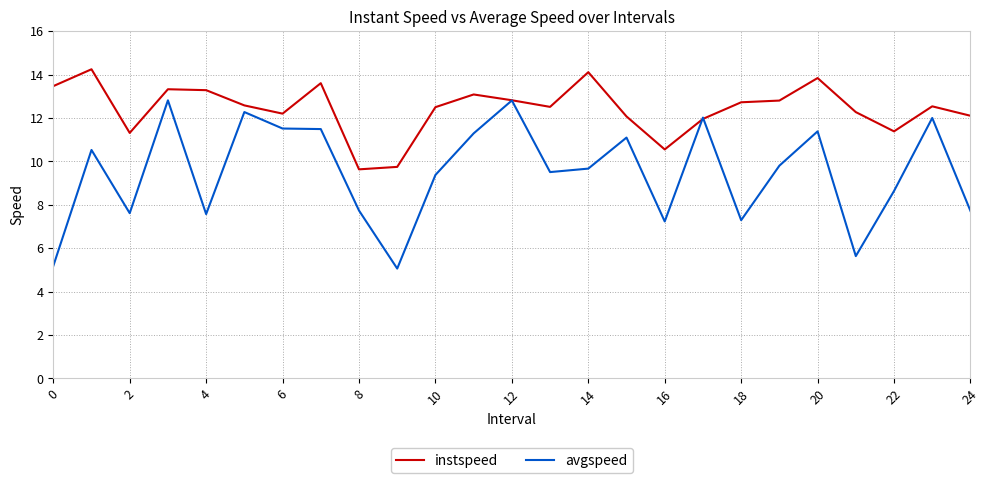

How many series are shown in this chart?

2